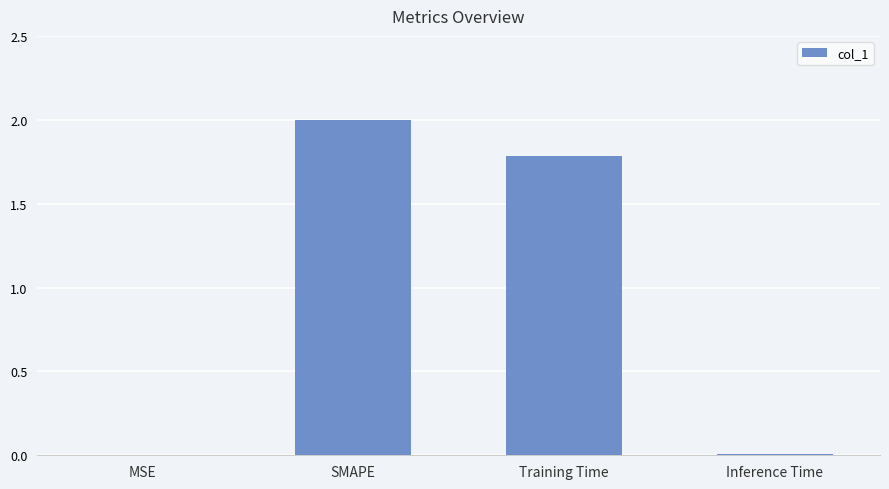

The chart shows a value of 2.0 at SMAPE. True or false?

True